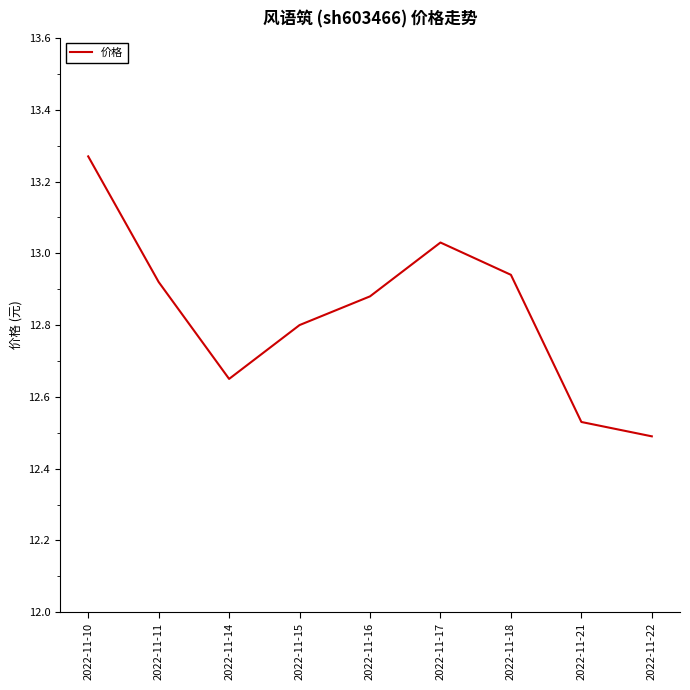

True or false: the data shows 7.8 at 2022-11-16.

False